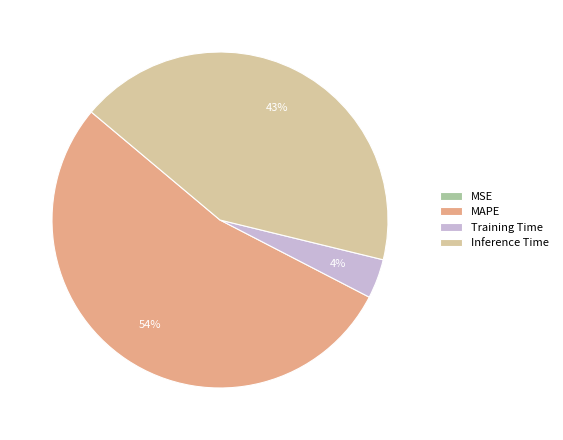

To the nearest percent, what is the difference between the Training Time and Inference Time slice percentages?

39%